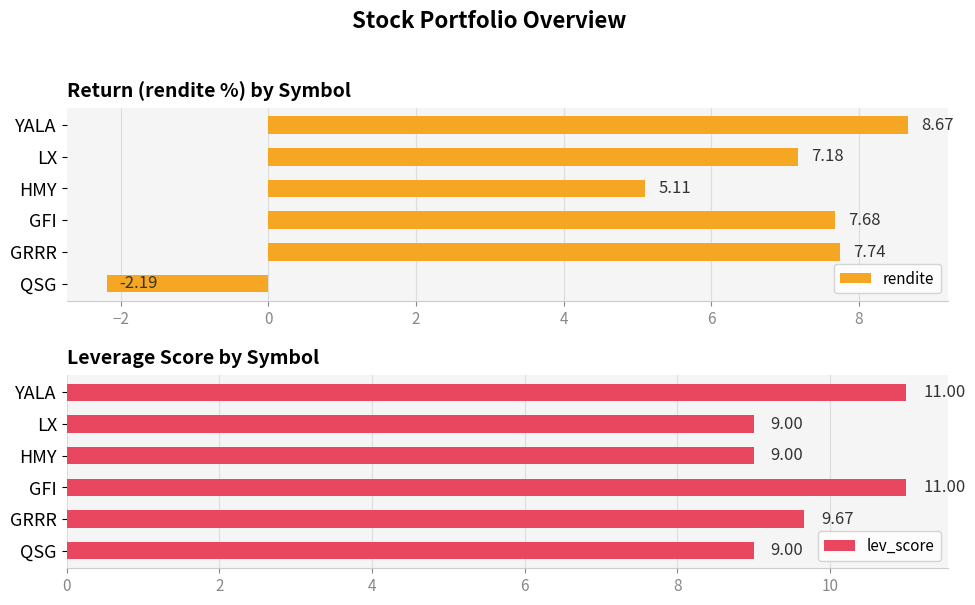

What is the difference between the maximum and minimum values in the lev_score series?

2.0